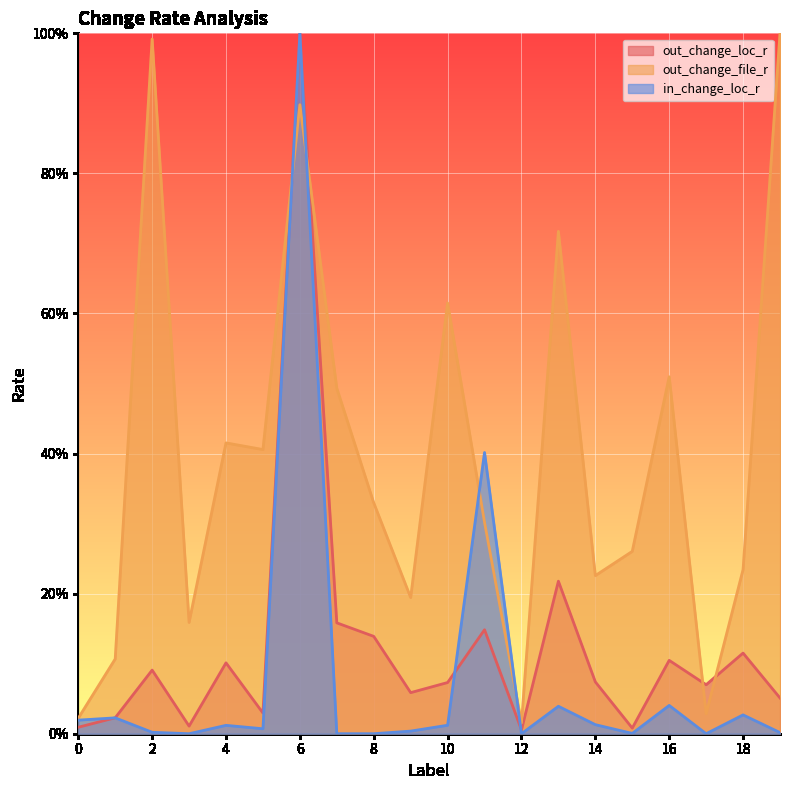

Is it true that in_change_loc_r equals 0.6 at 17?

False